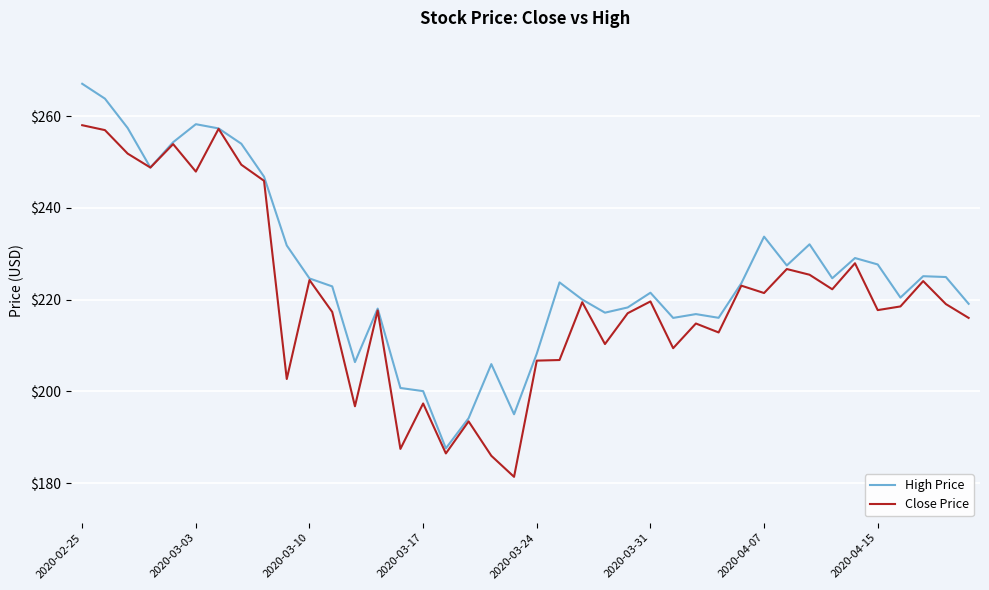

Rank the series by their maximum value, from highest to lowest.

High Price, Close Price